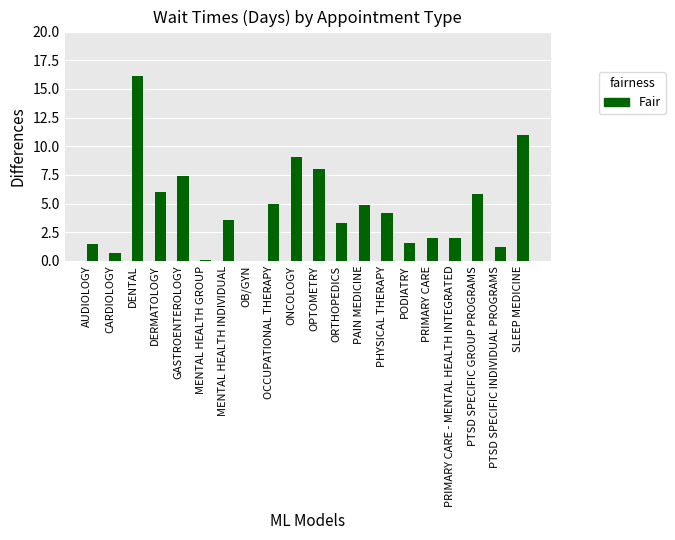

Reading right to left, extract all data points from this chart.

SLEEP MEDICINE=11.0	PTSD SPECIFIC INDIVIDUAL PROGRAMS=1.2	PTSD SPECIFIC GROUP PROGRAMS=5.8	PRIMARY CARE - MENTAL HEALTH INTEGRATED=2.0	PRIMARY CARE=2.0	PODIATRY=1.6	PHYSICAL THERAPY=4.2	PAIN MEDICINE=4.9	ORTHOPEDICS=3.3	OPTOMETRY=8.0	ONCOLOGY=9.1	OCCUPATIONAL THERAPY=5.0	OB/GYN=0.0	MENTAL HEALTH INDIVIDUAL=3.6	MENTAL HEALTH GROUP=0.1	GASTROENTEROLOGY=7.4	DERMATOLOGY=6.0	DENTAL=16.1	CARDIOLOGY=0.7	AUDIOLOGY=1.5